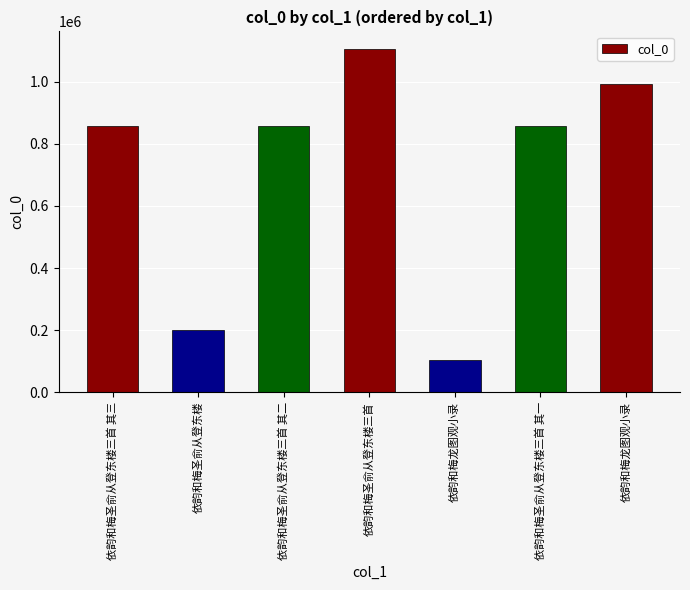

List the labels in order of value, largest first.

依韵和梅圣俞从登东楼三首, 依韵和梅龙图观小录, 依韵和梅圣俞从登东楼三首 其一, 依韵和梅圣俞从登东楼三首 其二, 依韵和梅圣俞从登东楼三首 其三, 依韵和梅圣俞从登东楼, 依韵和梅龙图观小录